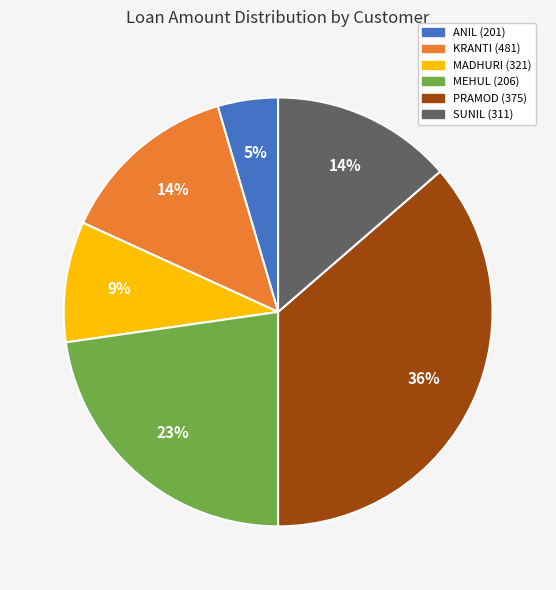

Does ANIL (201) represent more than half of the total?

No